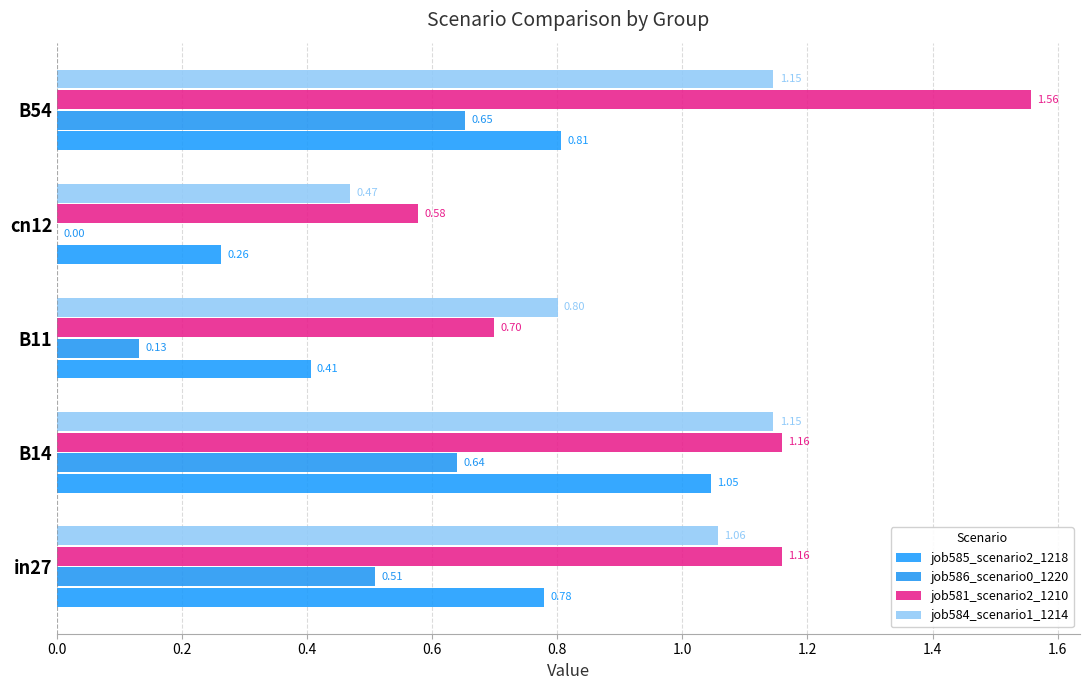

How many job581_scenario2_1210 values are between 0 and 1?

2